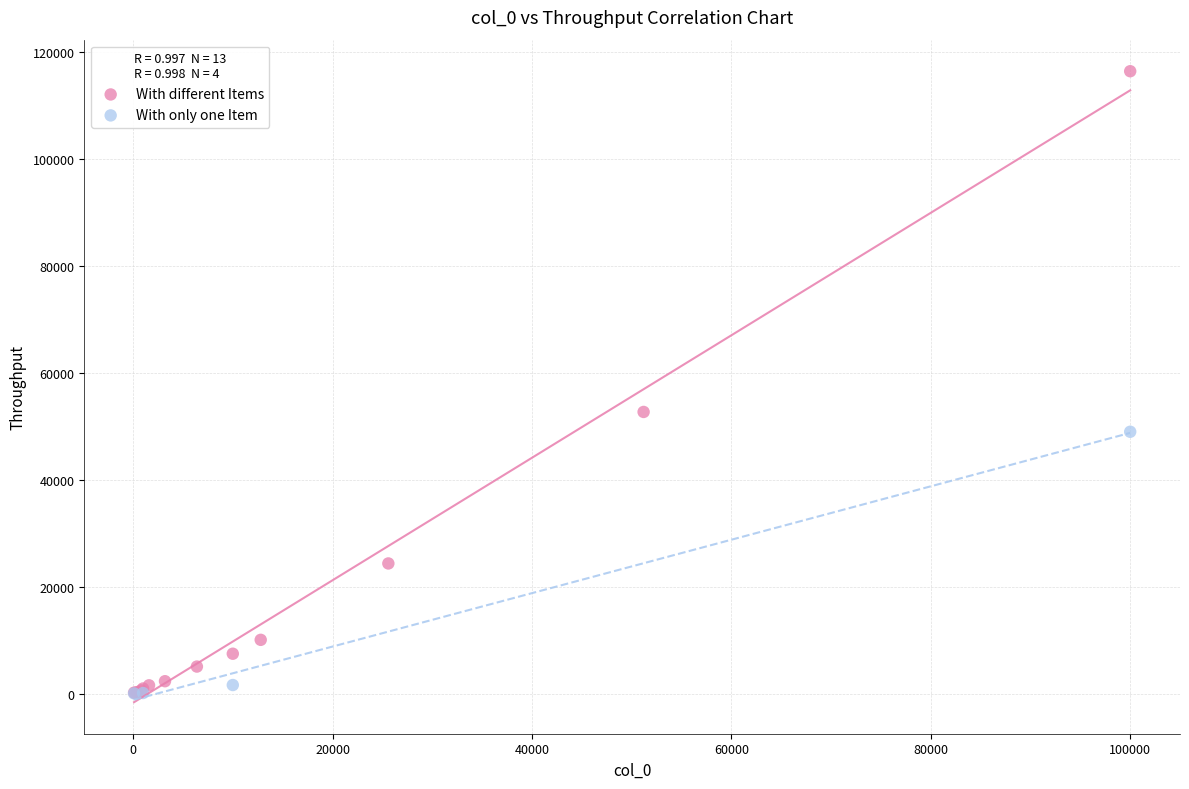

Which series has the widest spread of Y values?

With different Items